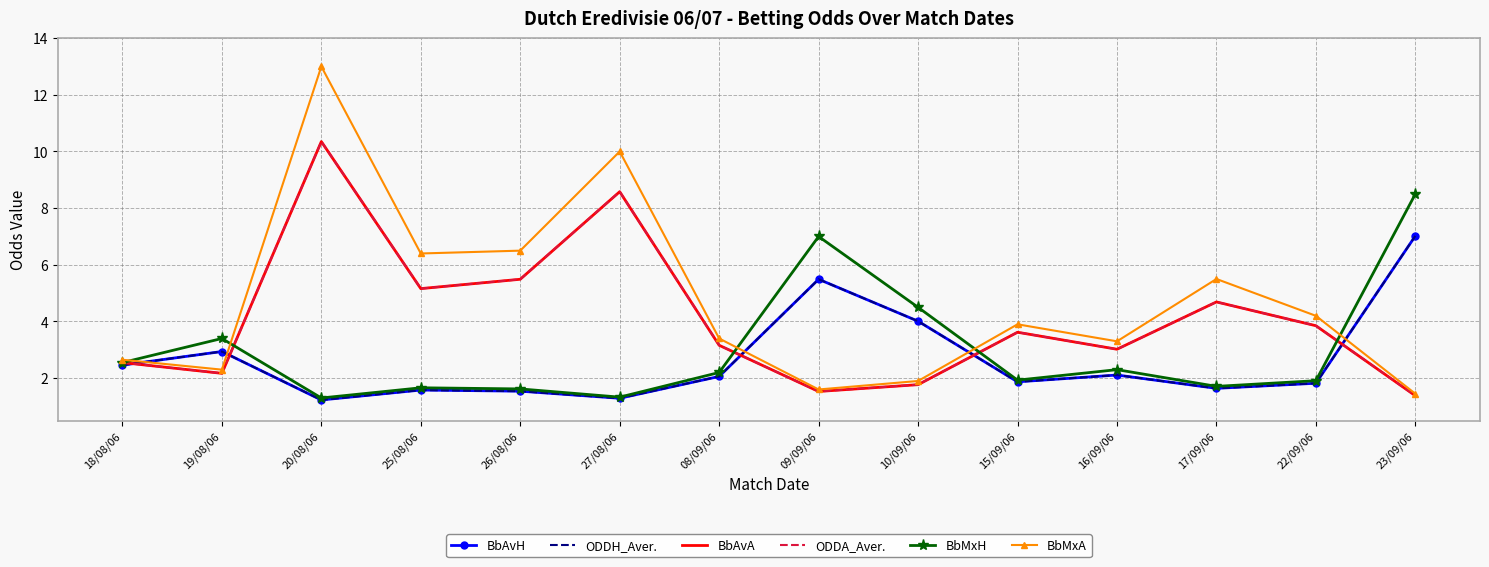

What is the smallest value displayed?

1.2